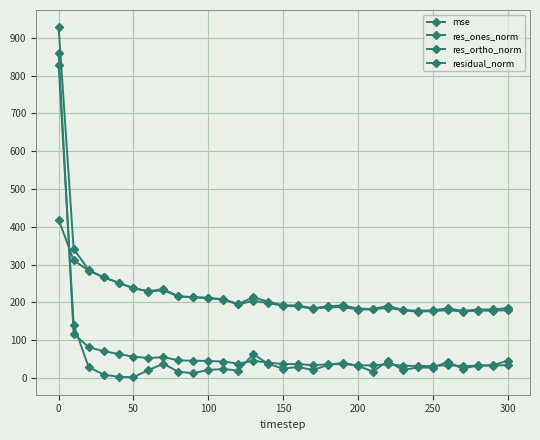

Which series has the widest spread of values?

mse